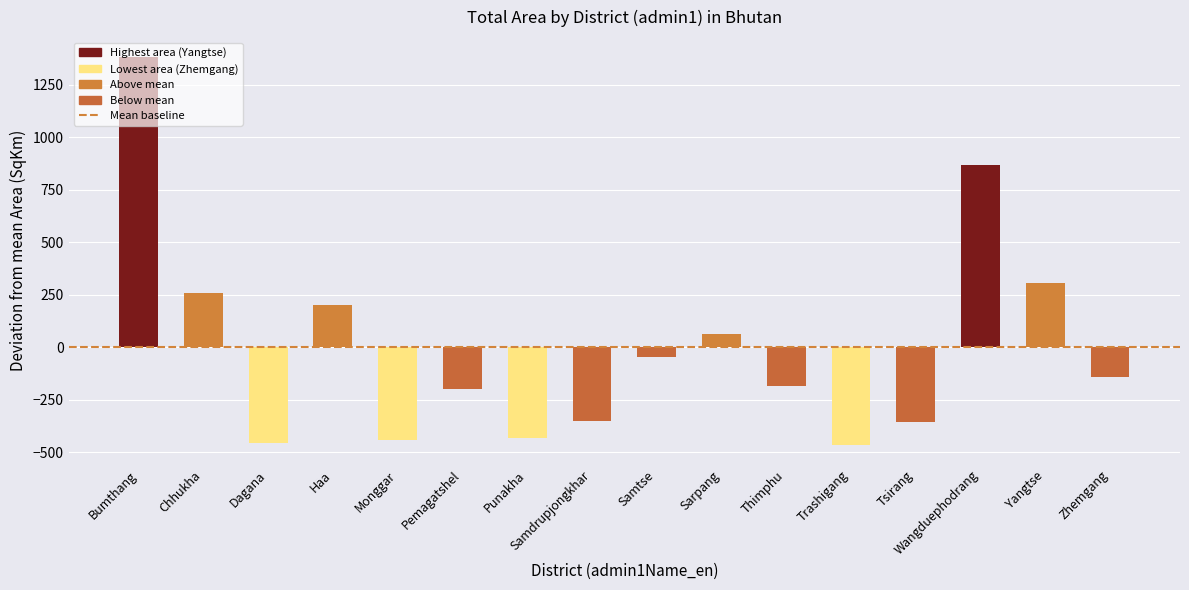

Where is the data nearest to the value 459?

Yangtse